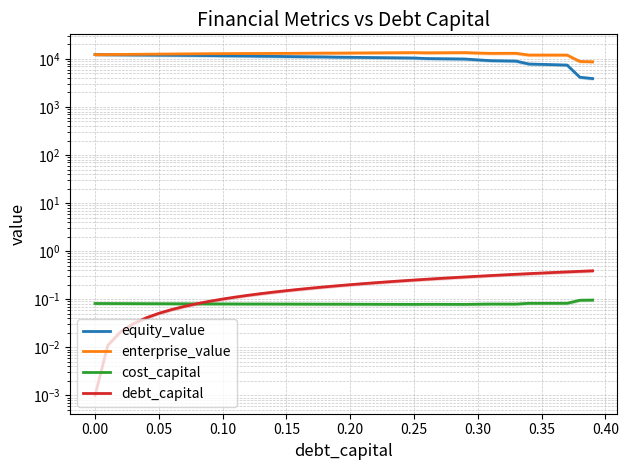

How many values in the enterprise_value series exceed 13012?

20